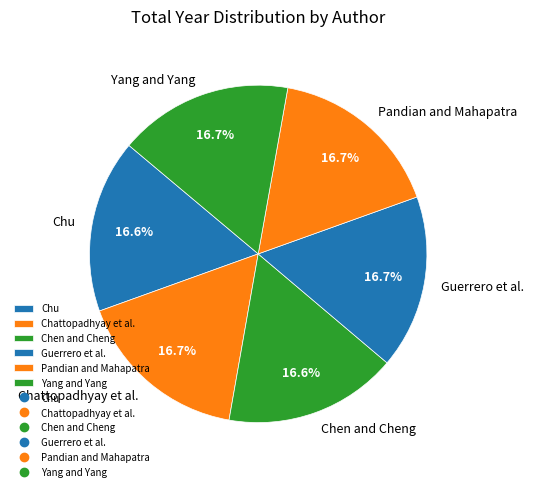

To the nearest percent, what portion does Chu represent?

17%